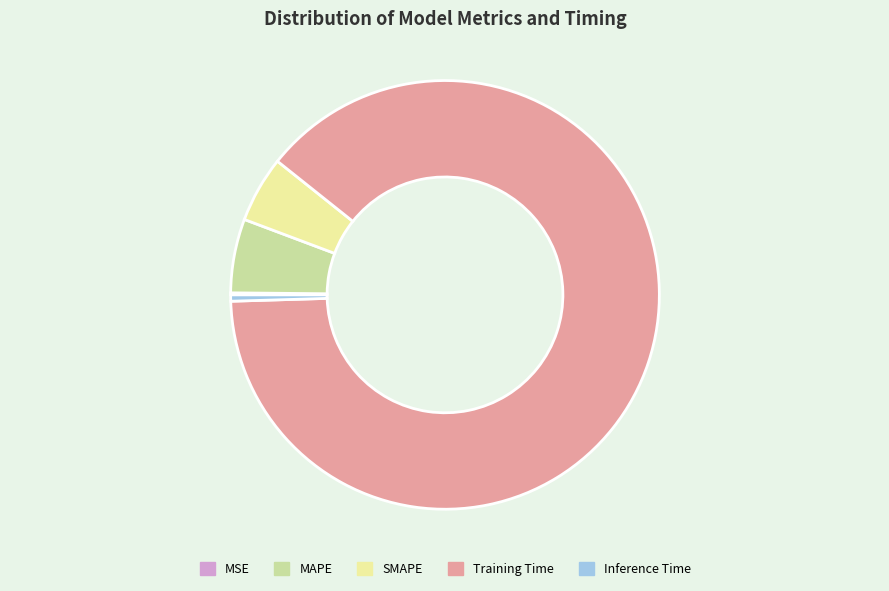

Combined, do MAPE and Training Time account for over 50%?

Yes